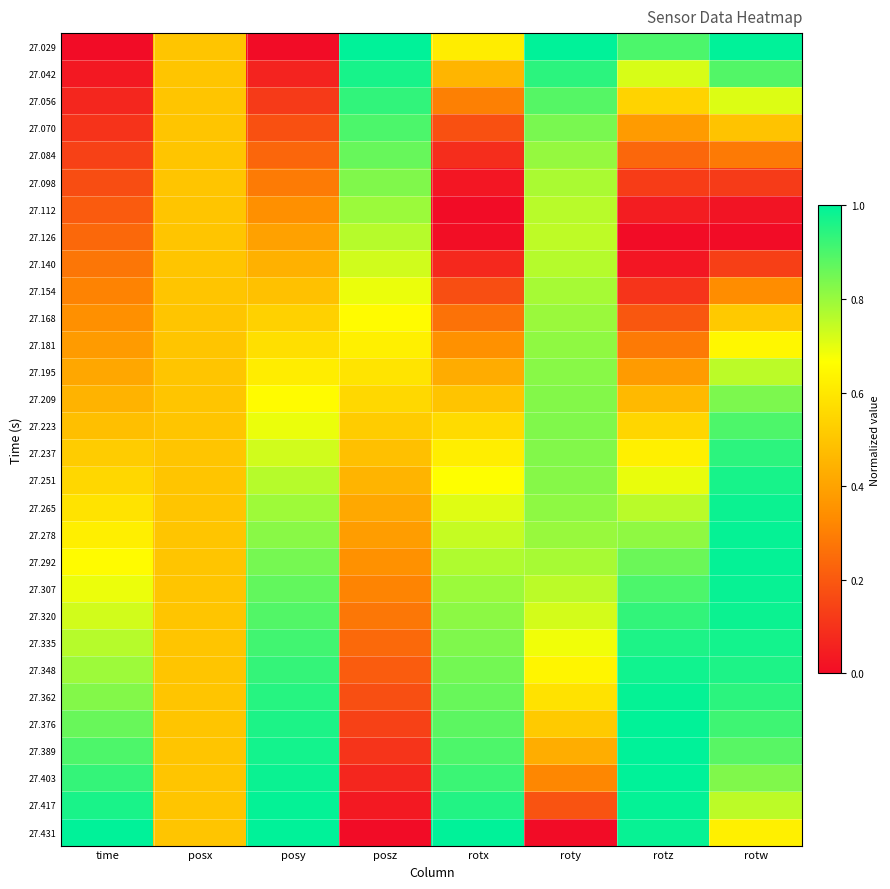

Reading left to right, extract all data points from this chart.

27.029: time=0.0	posx=0.5	posy=0.0	posz=1.0	rotx=0.6	roty=1.0	rotz=0.9	rotw=1.0
27.042: time=0.0	posx=0.5	posy=0.1	posz=1.0	rotx=0.5	roty=0.9	rotz=0.7	rotw=0.9
27.056: time=0.1	posx=0.5	posy=0.1	posz=0.9	rotx=0.3	roty=0.9	rotz=0.5	rotw=0.7
27.070: time=0.1	posx=0.5	posy=0.2	posz=0.9	rotx=0.2	roty=0.8	rotz=0.4	rotw=0.5
27.084: time=0.1	posx=0.5	posy=0.2	posz=0.9	rotx=0.1	roty=0.8	rotz=0.2	rotw=0.3
27.098: time=0.2	posx=0.5	posy=0.3	posz=0.8	rotx=0.0	roty=0.8	rotz=0.1	rotw=0.1
27.112: time=0.2	posx=0.5	posy=0.3	posz=0.8	rotx=0.0	roty=0.8	rotz=0.0	rotw=0.0
27.126: time=0.2	posx=0.5	posy=0.4	posz=0.8	rotx=0.0	roty=0.8	rotz=0.0	rotw=0.0
27.140: time=0.3	posx=0.5	posy=0.4	posz=0.7	rotx=0.1	roty=0.8	rotz=0.0	rotw=0.1
27.154: time=0.3	posx=0.5	posy=0.5	posz=0.7	rotx=0.2	roty=0.8	rotz=0.1	rotw=0.3
27.168: time=0.3	posx=0.5	posy=0.5	posz=0.7	rotx=0.3	roty=0.8	rotz=0.2	rotw=0.5
27.181: time=0.4	posx=0.5	posy=0.6	posz=0.6	rotx=0.3	roty=0.8	rotz=0.3	rotw=0.6
27.195: time=0.4	posx=0.5	posy=0.6	posz=0.6	rotx=0.4	roty=0.8	rotz=0.4	rotw=0.8
27.209: time=0.4	posx=0.5	posy=0.7	posz=0.6	rotx=0.5	roty=0.8	rotz=0.5	rotw=0.8
27.223: time=0.5	posx=0.5	posy=0.7	posz=0.5	rotx=0.6	roty=0.8	rotz=0.5	rotw=0.9
27.237: time=0.5	posx=0.5	posy=0.7	posz=0.5	rotx=0.6	roty=0.8	rotz=0.6	rotw=0.9
27.251: time=0.6	posx=0.5	posy=0.8	posz=0.5	rotx=0.7	roty=0.8	rotz=0.7	rotw=1.0
27.265: time=0.6	posx=0.5	posy=0.8	posz=0.4	rotx=0.7	roty=0.8	rotz=0.8	rotw=1.0
27.278: time=0.6	posx=0.5	posy=0.8	posz=0.4	rotx=0.7	roty=0.8	rotz=0.8	rotw=1.0
27.292: time=0.7	posx=0.5	posy=0.8	posz=0.3	rotx=0.8	roty=0.8	rotz=0.9	rotw=1.0
27.307: time=0.7	posx=0.5	posy=0.9	posz=0.3	rotx=0.8	roty=0.8	rotz=0.9	rotw=1.0
27.320: time=0.7	posx=0.5	posy=0.9	posz=0.3	rotx=0.8	roty=0.7	rotz=0.9	rotw=1.0
27.335: time=0.8	posx=0.5	posy=0.9	posz=0.2	rotx=0.8	roty=0.7	rotz=1.0	rotw=1.0
27.348: time=0.8	posx=0.5	posy=0.9	posz=0.2	rotx=0.8	roty=0.6	rotz=1.0	rotw=1.0
27.362: time=0.8	posx=0.5	posy=0.9	posz=0.2	rotx=0.9	roty=0.6	rotz=1.0	rotw=0.9
27.376: time=0.9	posx=0.5	posy=1.0	posz=0.1	rotx=0.9	roty=0.5	rotz=1.0	rotw=0.9
27.389: time=0.9	posx=0.5	posy=1.0	posz=0.1	rotx=0.9	roty=0.4	rotz=1.0	rotw=0.9
27.403: time=0.9	posx=0.5	posy=1.0	posz=0.1	rotx=0.9	roty=0.3	rotz=1.0	rotw=0.8
27.417: time=1.0	posx=0.5	posy=1.0	posz=0.0	rotx=1.0	roty=0.2	rotz=1.0	rotw=0.8
27.431: time=1.0	posx=0.5	posy=1.0	posz=0.0	rotx=1.0	roty=0.0	rotz=1.0	rotw=0.6